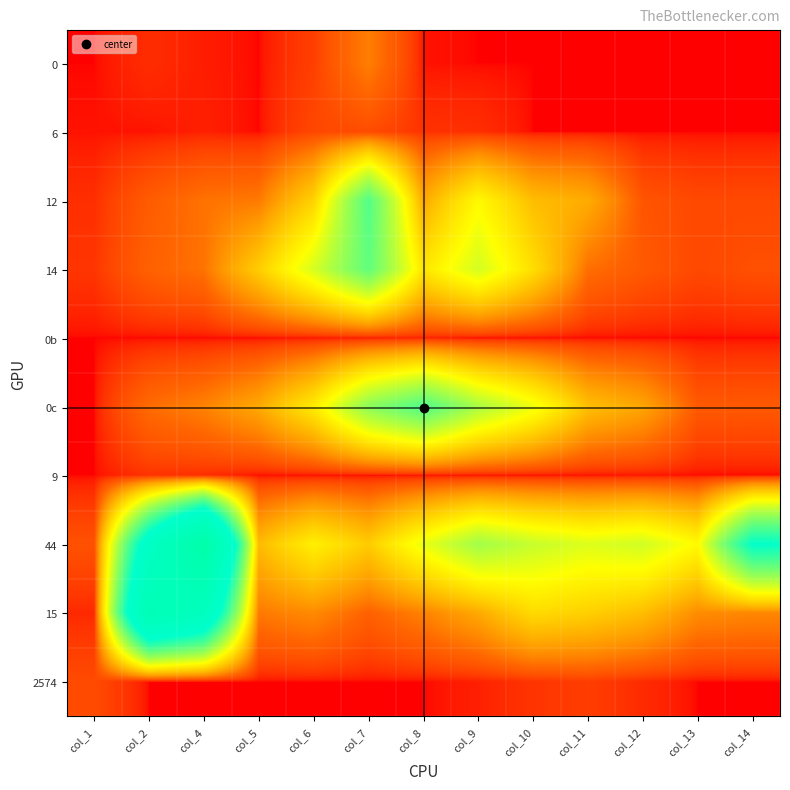

Reading left to right, what are all the values shown in this chart?

0: col_1=0	col_2=9	col_4=3	col_5=0	col_6=21	col_7=102	col_8=1	col_9=0	col_10=0	col_11=0	col_12=0	col_13=0	col_14=0
6: col_1=1	col_2=1	col_4=4	col_5=0	col_6=29	col_7=33	col_8=12	col_9=10	col_10=0	col_11=0	col_12=0	col_13=0	col_14=0
12: col_1=10	col_2=54	col_4=86	col_5=96	col_6=270	col_7=822	col_8=174	col_9=381	col_10=218	col_11=181	col_12=44	col_13=30	col_14=30
14: col_1=14	col_2=62	col_4=86	col_5=256	col_6=482	col_7=780	col_8=322	col_9=488	col_10=301	col_11=81	col_12=50	col_13=30	col_14=38
0b: col_1=0	col_2=0	col_4=0	col_5=0	col_6=2	col_7=3	col_8=5	col_9=0	col_10=0	col_11=0	col_12=0	col_13=0	col_14=0
0c: col_1=0	col_2=78	col_4=108	col_5=176	col_6=339	col_7=663	col_8=837	col_9=586	col_10=433	col_11=224	col_12=169	col_13=51	col_14=50
9: col_1=0	col_2=12	col_4=9	col_5=0	col_6=0	col_7=0	col_8=0	col_9=0	col_10=0	col_11=0	col_12=1	col_13=0	col_14=0
44: col_1=40	col_2=1290	col_4=2250	col_5=214	col_6=352	col_7=252	col_8=438	col_9=606	col_10=518	col_11=468	col_12=496	col_13=384	col_14=1084
15: col_1=7	col_2=1798	col_4=1494	col_5=96	col_6=121	col_7=62	col_8=108	col_9=175	col_10=292	col_11=263	col_12=218	col_13=124	col_14=115
2574: col_1=32	col_2=0	col_4=0	col_5=0	col_6=0	col_7=0	col_8=0	col_9=4	col_10=13	col_11=20	col_12=8	col_13=0	col_14=0